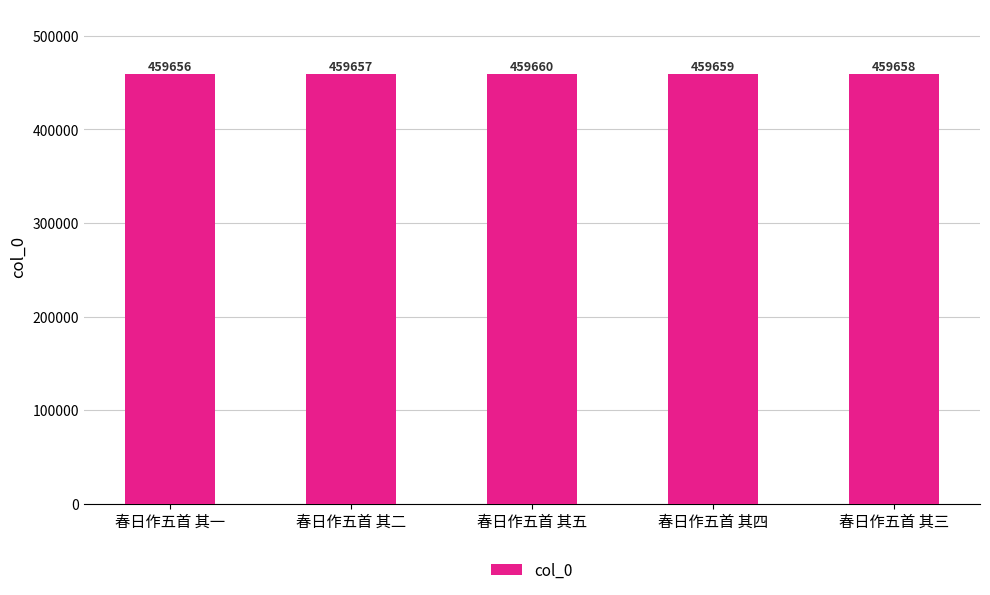

What is the average value?

459658